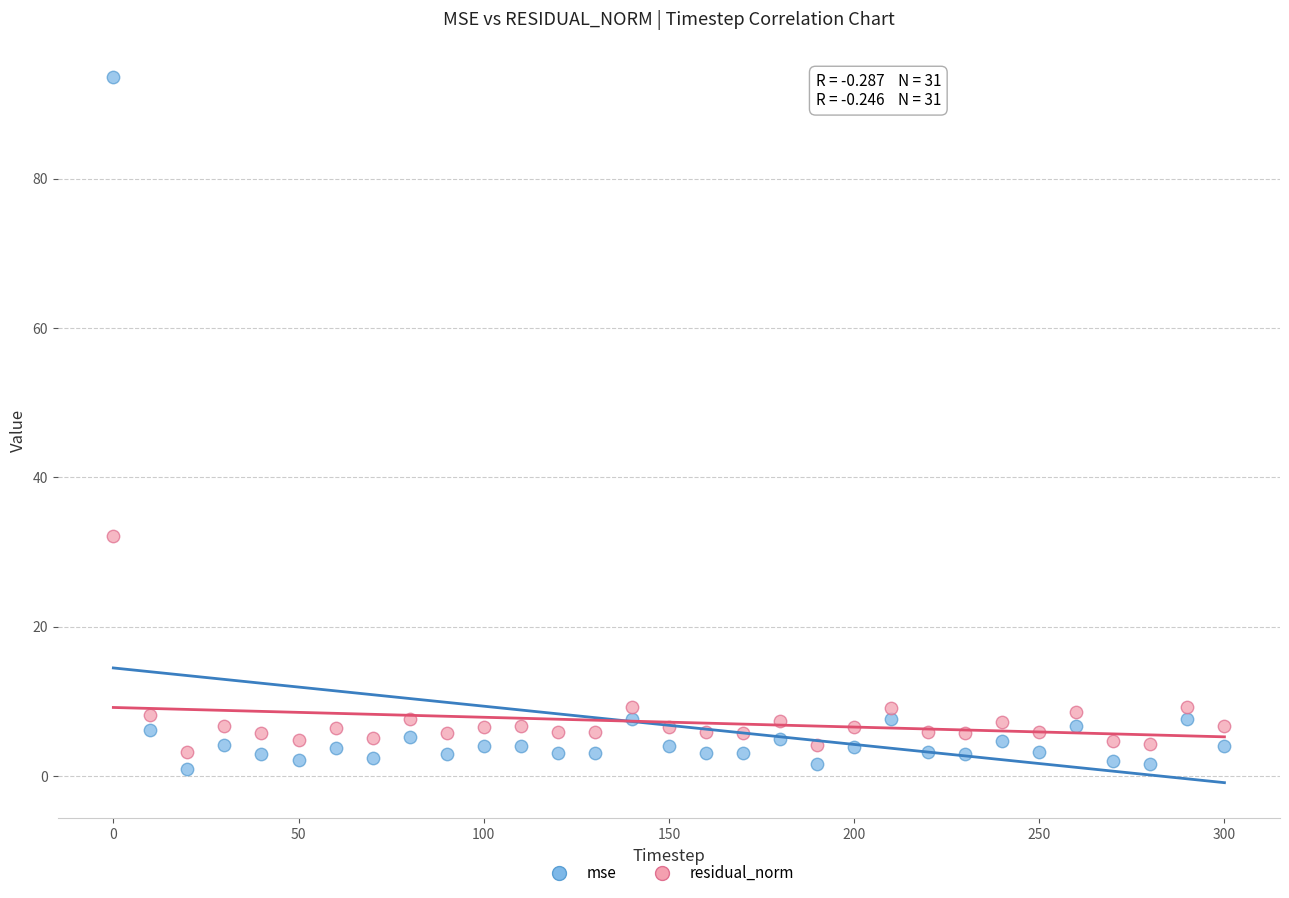

Which series reaches the maximum Y coordinate?

mse